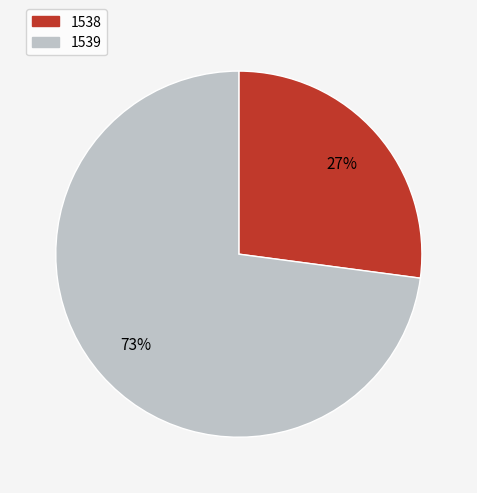

Does 1538 account for over 50% of the chart?

No